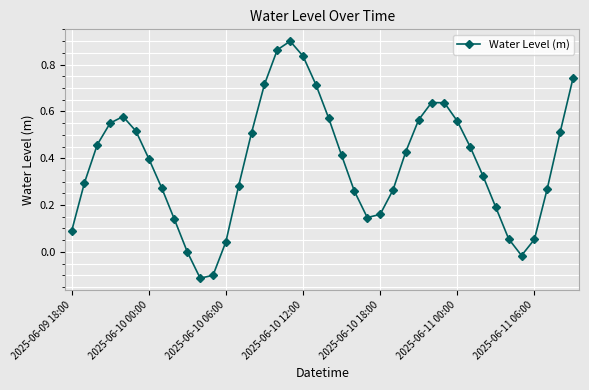

How many interior local valleys (lower than both neighbors) does the data have?

3